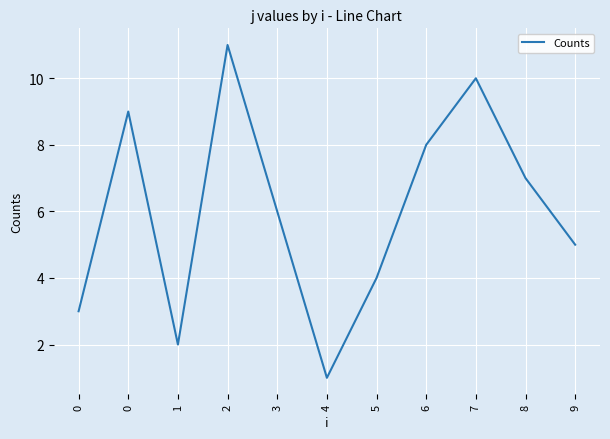

Is this an area chart (filled region under the line)?

No